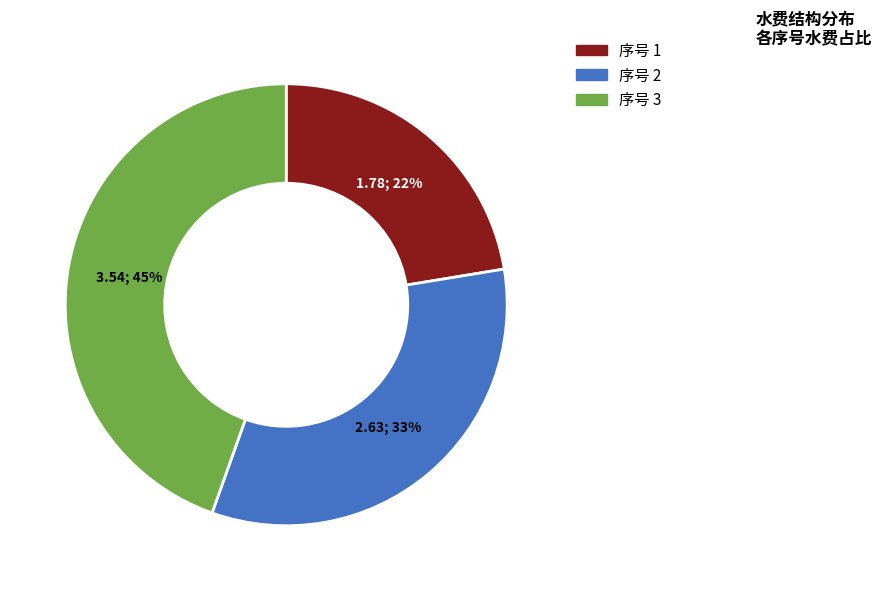

Does any single category account for the majority?

No